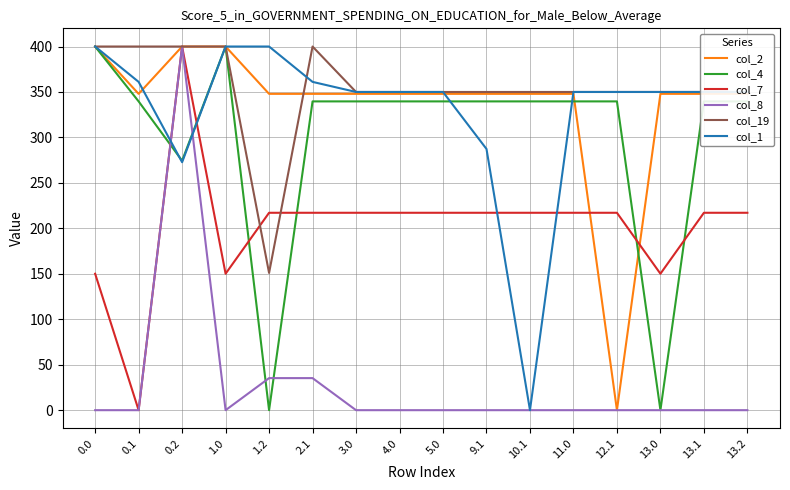

What is the difference between the highest and lowest values at 1.2?

400.0